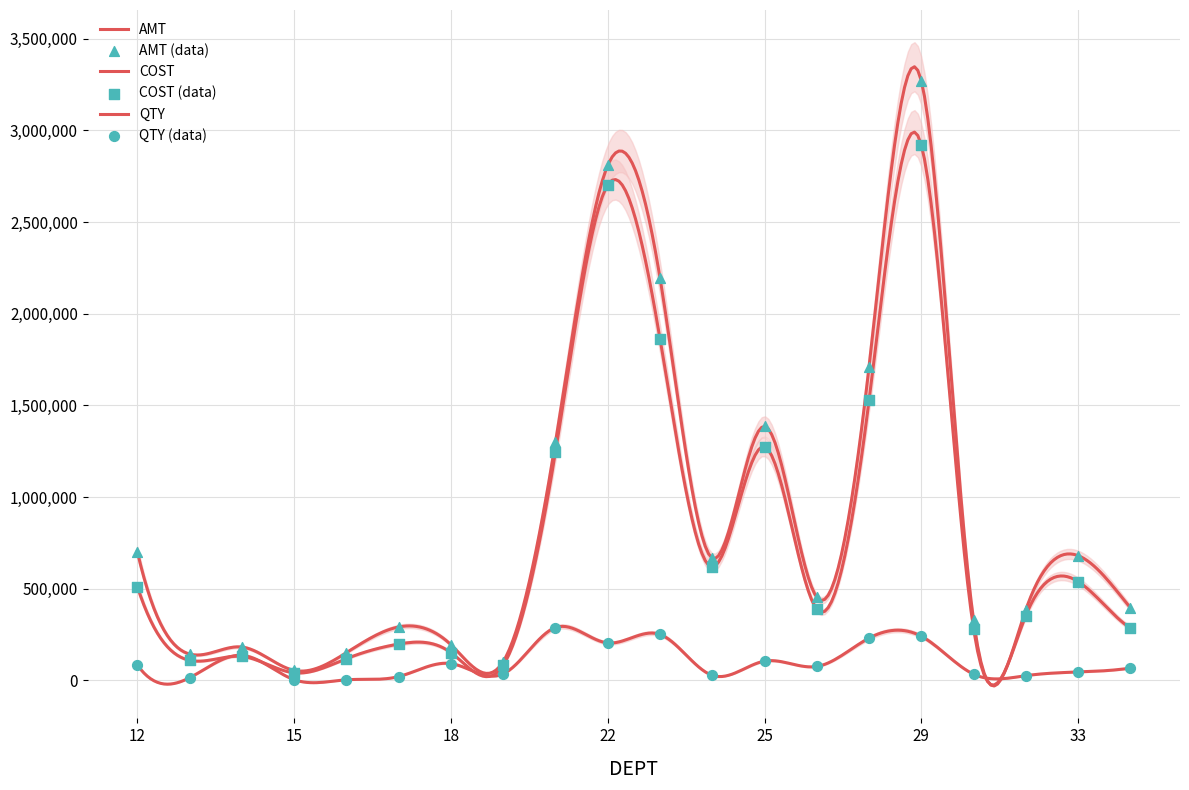

What is the total value across all series at 34?

749156.9